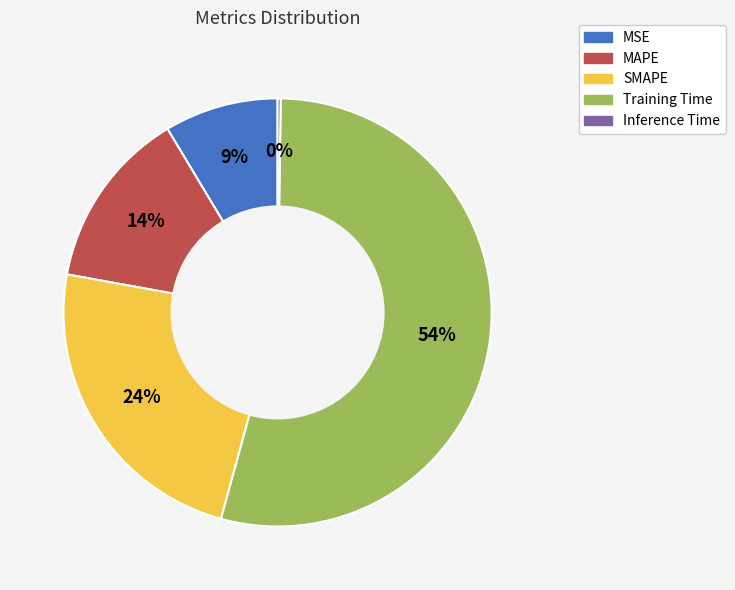

To the nearest percent, what portion does MAPE represent?

14%